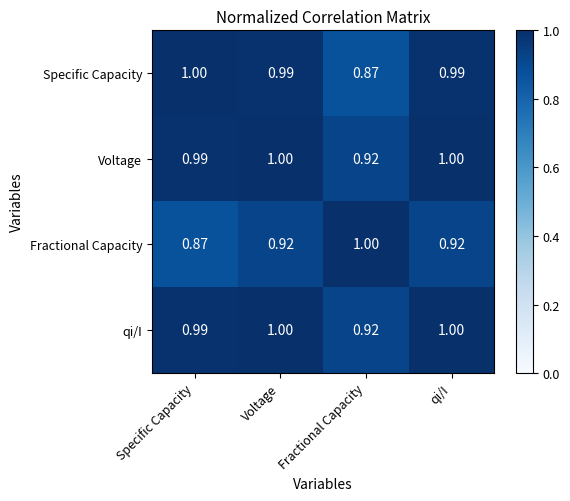

Where is Fractional Capacity nearest to the value 0?

Specific Capacity